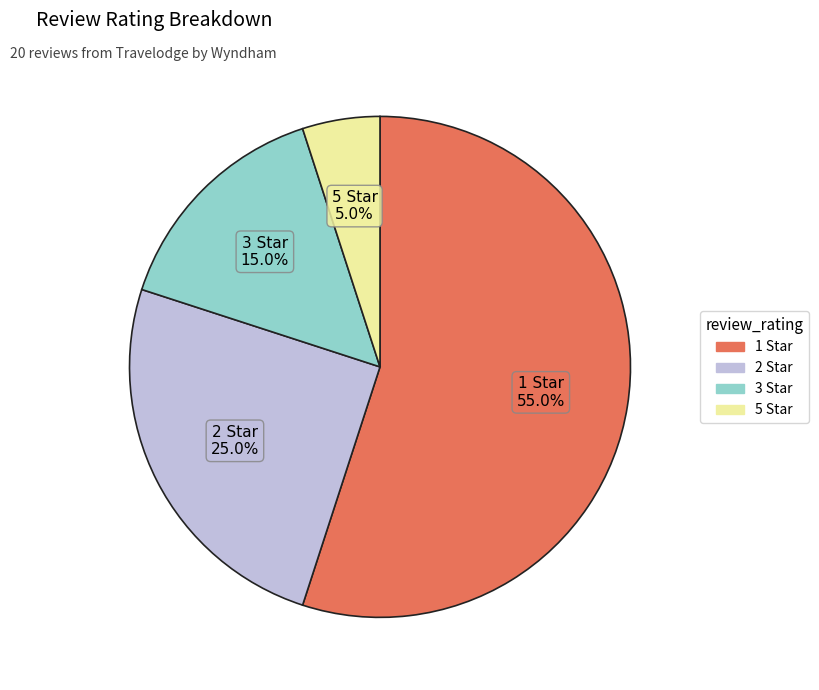

How many segments does this pie chart have?

4